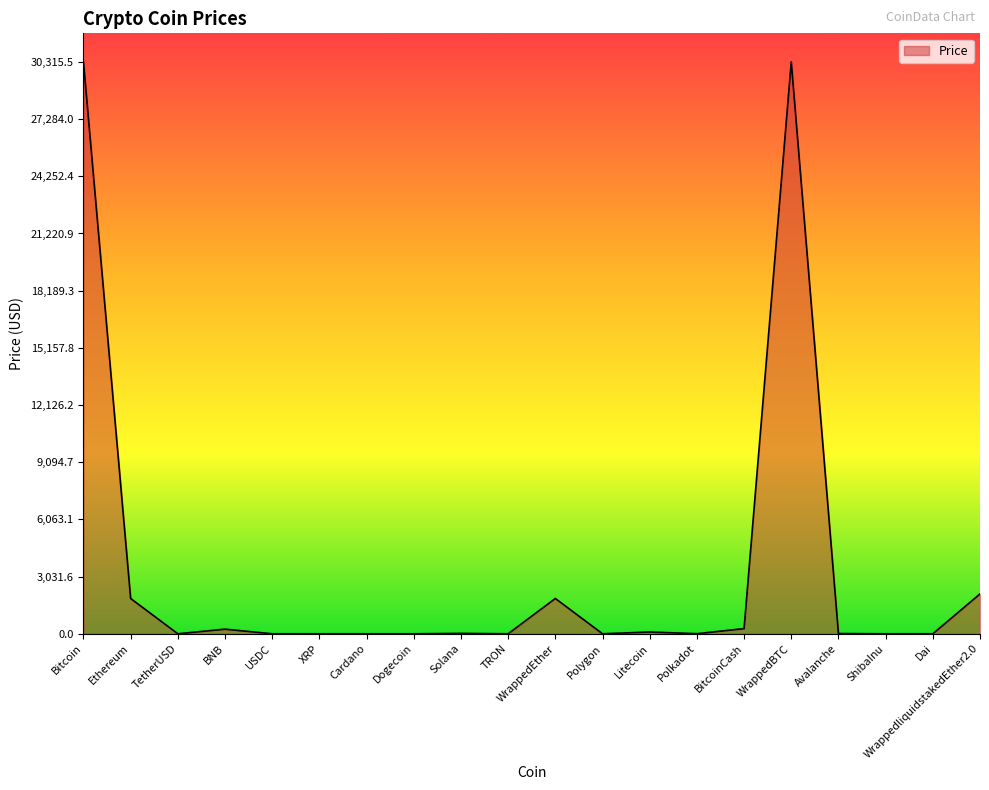

Which has a higher value, Polygon or WrappedEther?

WrappedEther